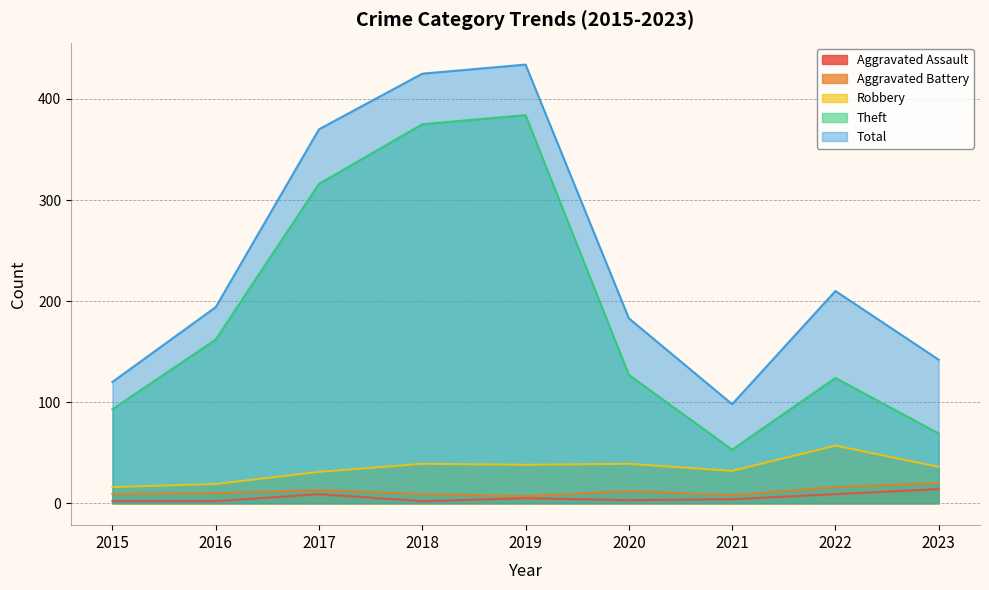

Which series has the largest total across all categories?

Total